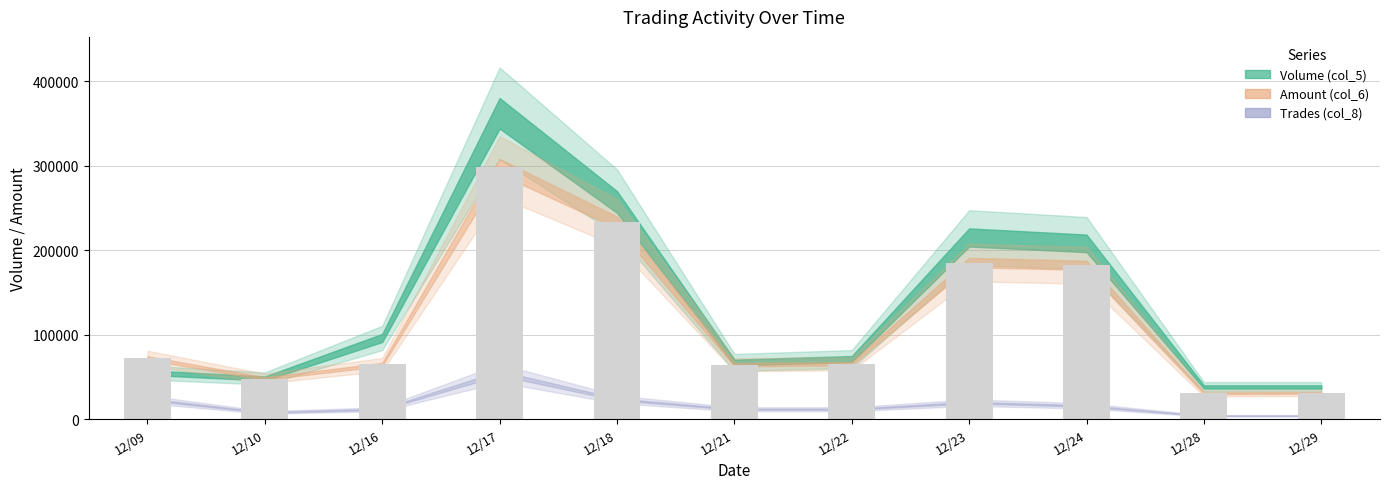

What is the value of the 6th bar from the left?

64320